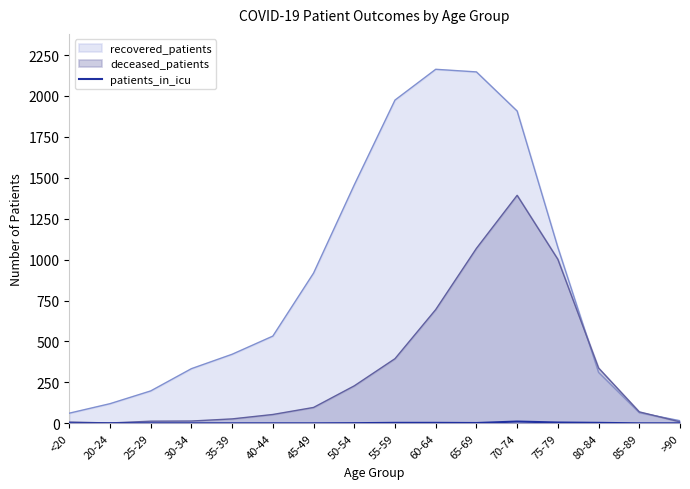

Where is the data nearest to the value 5?

75-79